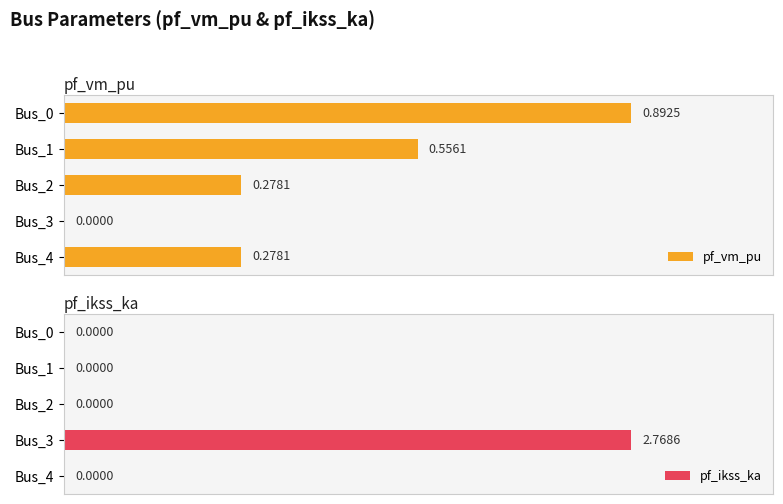

What is the value of the pf_vm_pu bar at the 2nd from the left?

0.6